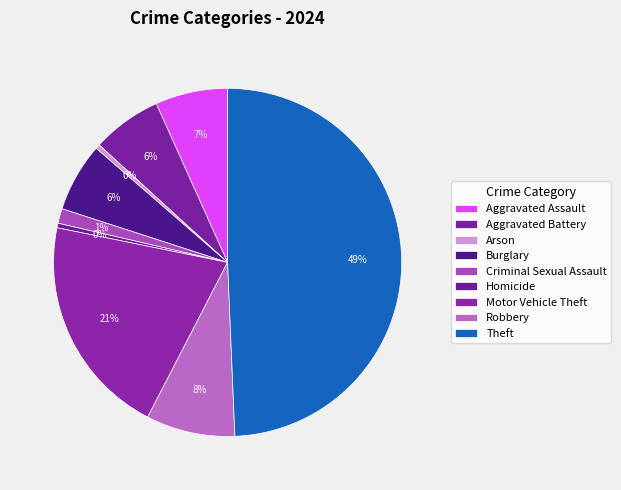

Rank the categories by value from lowest to highest.

Arson, Homicide, Criminal Sexual Assault, Burglary, Aggravated Battery, Aggravated Assault, Robbery, Motor Vehicle Theft, Theft